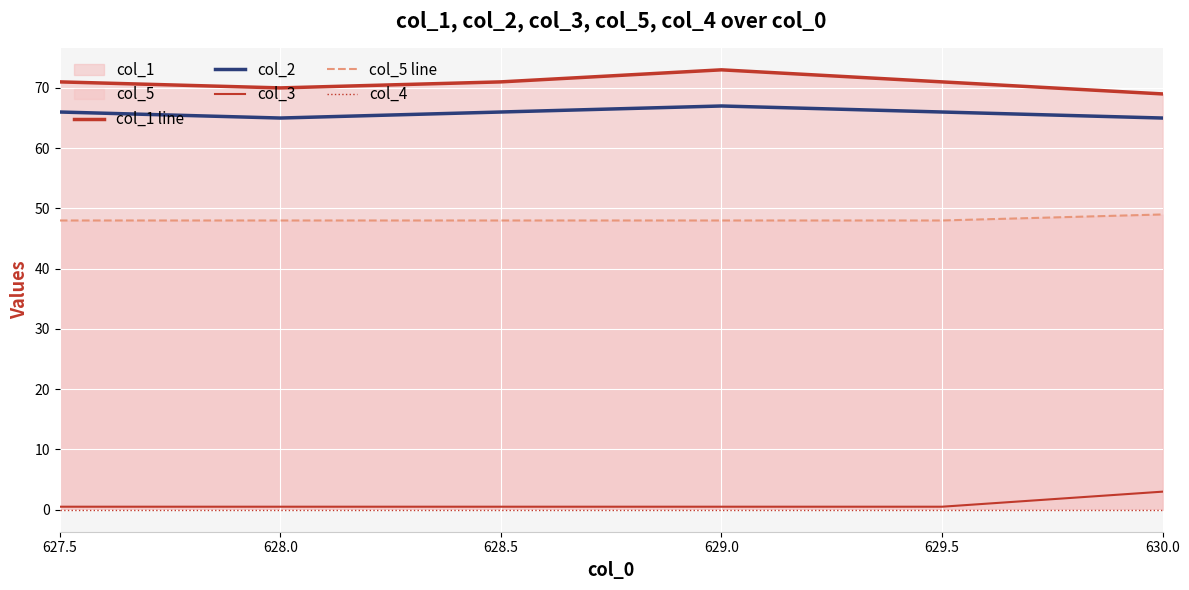

Reading right to left, list all the values displayed in this chart.

col_1 line: 69.0	71.0	73.0	71.0	70.0	71.0
col_2: 65.0	66.0	67.0	66.0	65.0	66.0
col_3: 3.0	0.5	0.5	0.5	0.5	0.5
col_5 line: 49.0	48.0	48.0	48.0	48.0	48.0
col_4: 0.0	0.0	0.0	0.0	0.0	0.0